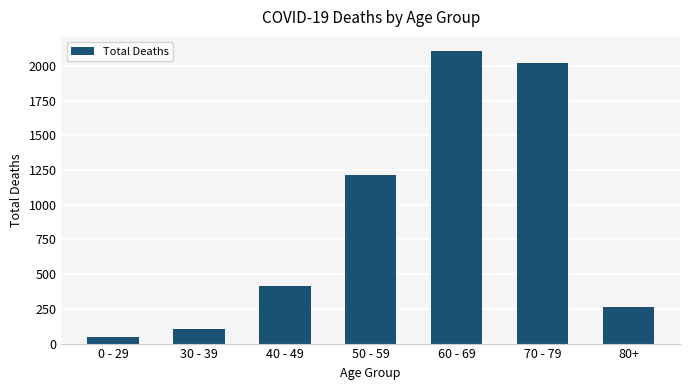

List the labels in order of value, smallest first.

0 - 29, 30 - 39, 80+, 40 - 49, 50 - 59, 70 - 79, 60 - 69